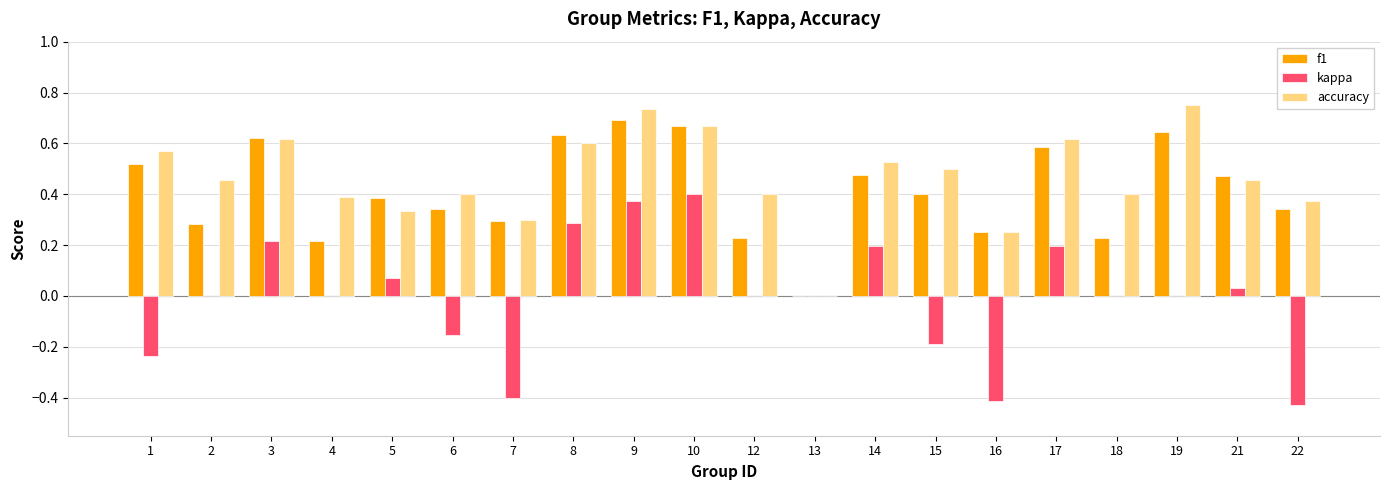

Is the value of accuracy at 1 greater than the value of kappa at 12?

Yes